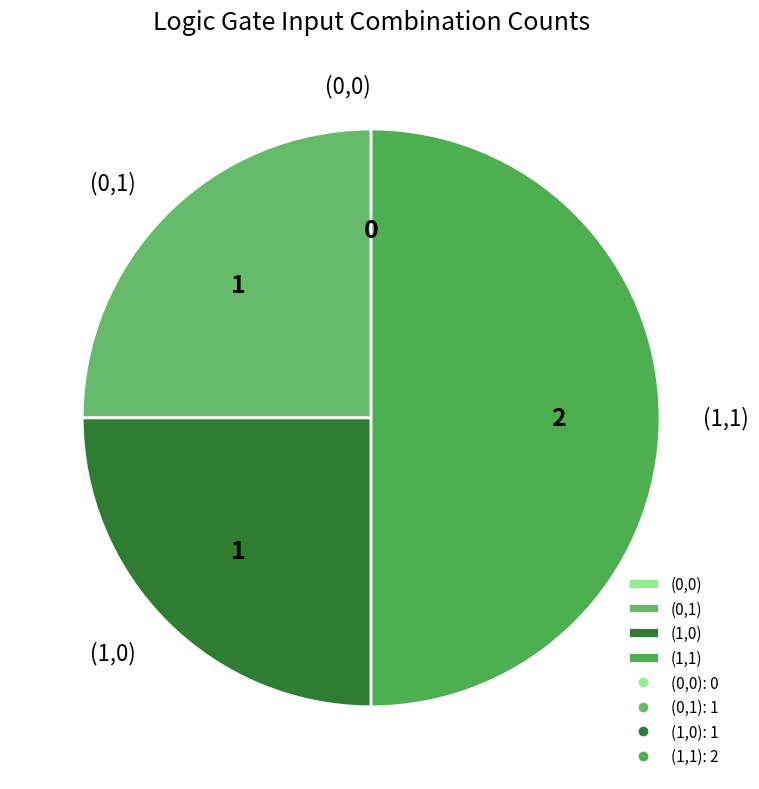

Which category has the biggest portion of the pie?

(1,1)